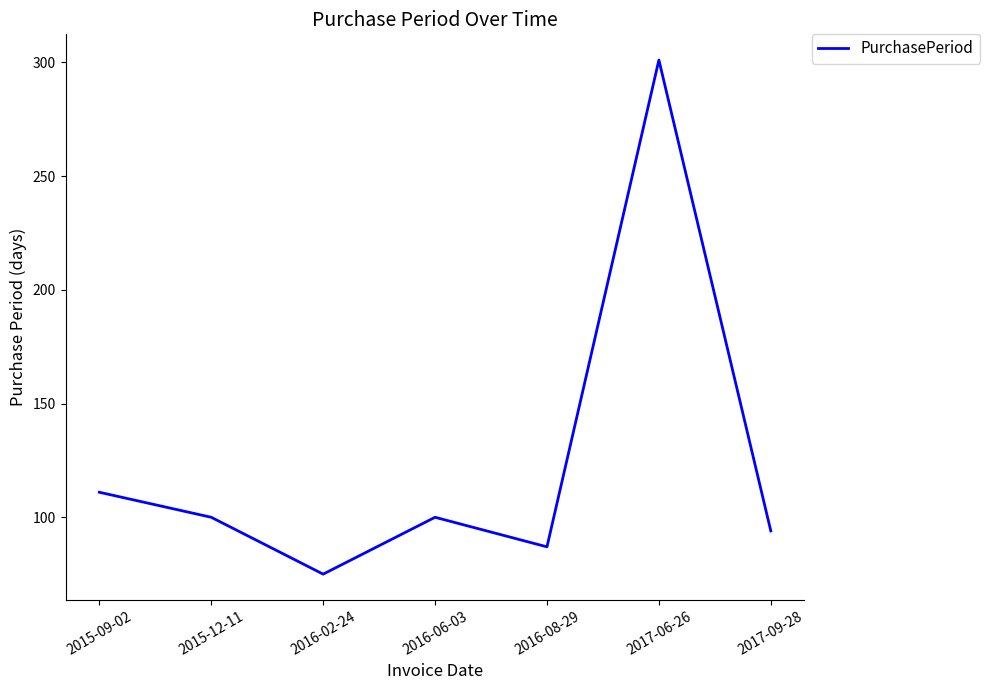

What is the change in value from 2016-08-29 to 2017-09-28?

+7